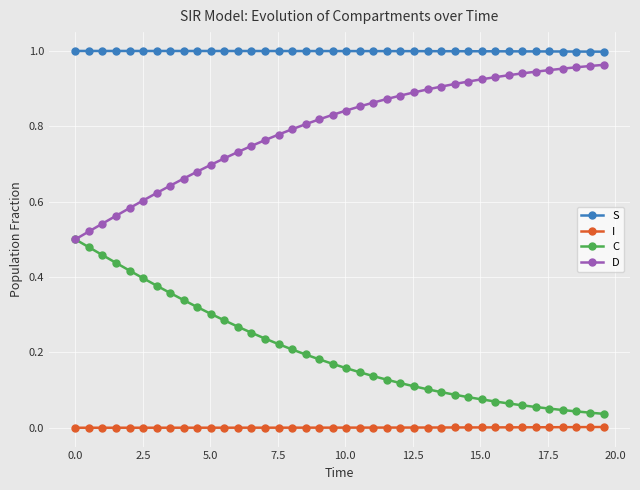

True or false: I and D intersect in this chart.

False